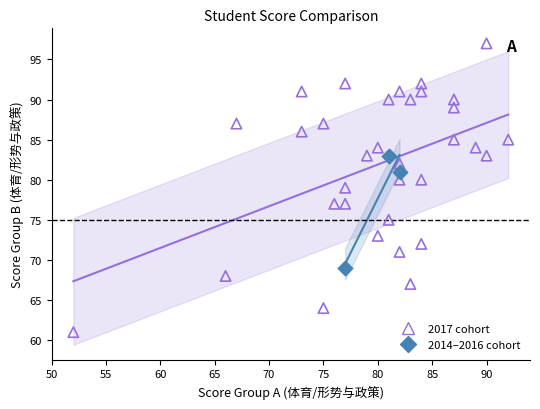

What are all the series names shown in the legend?

2017 cohort, 2014–2016 cohort